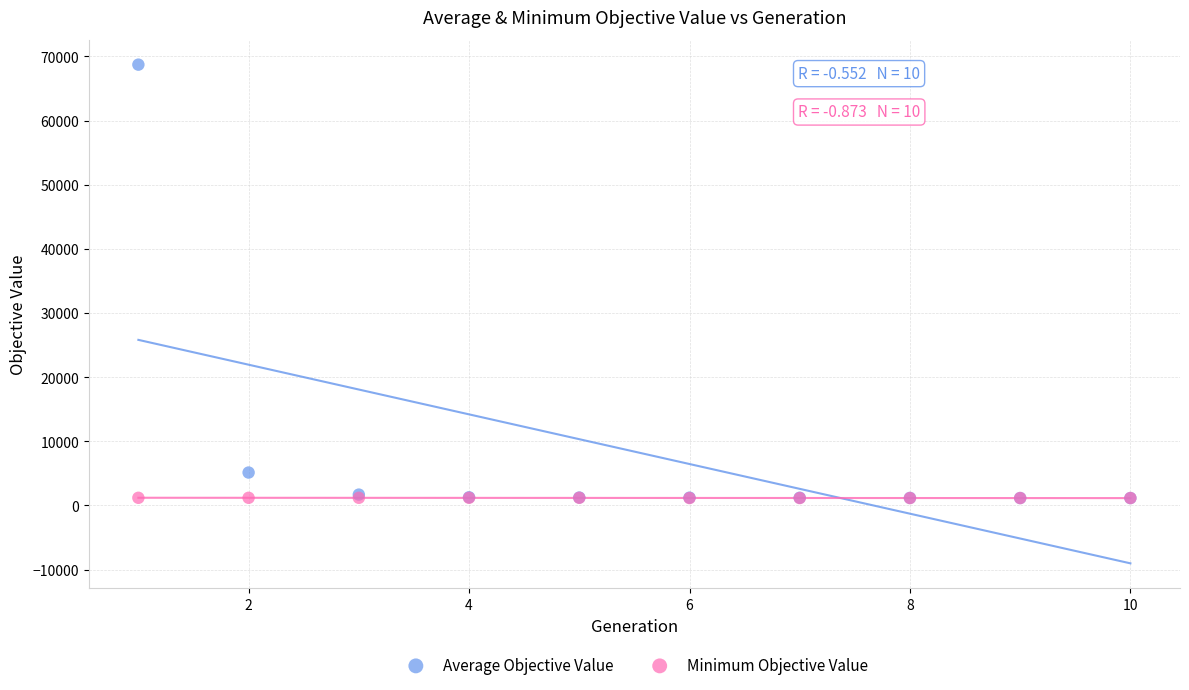

In the Average Objective Value series, what Y value is closest to 34939?

5134.7